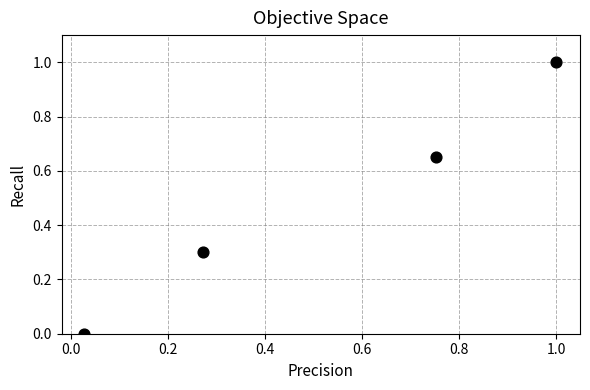

What is the range of X values (max minus min)?

1.0